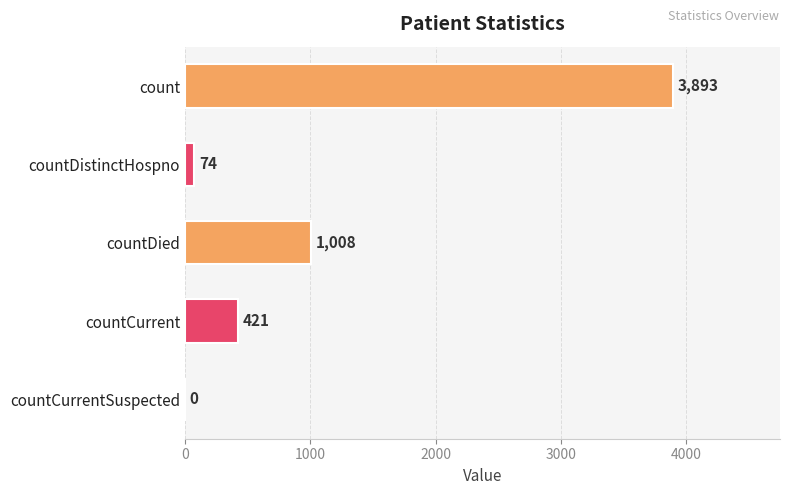

What is the sum of all values?

5396